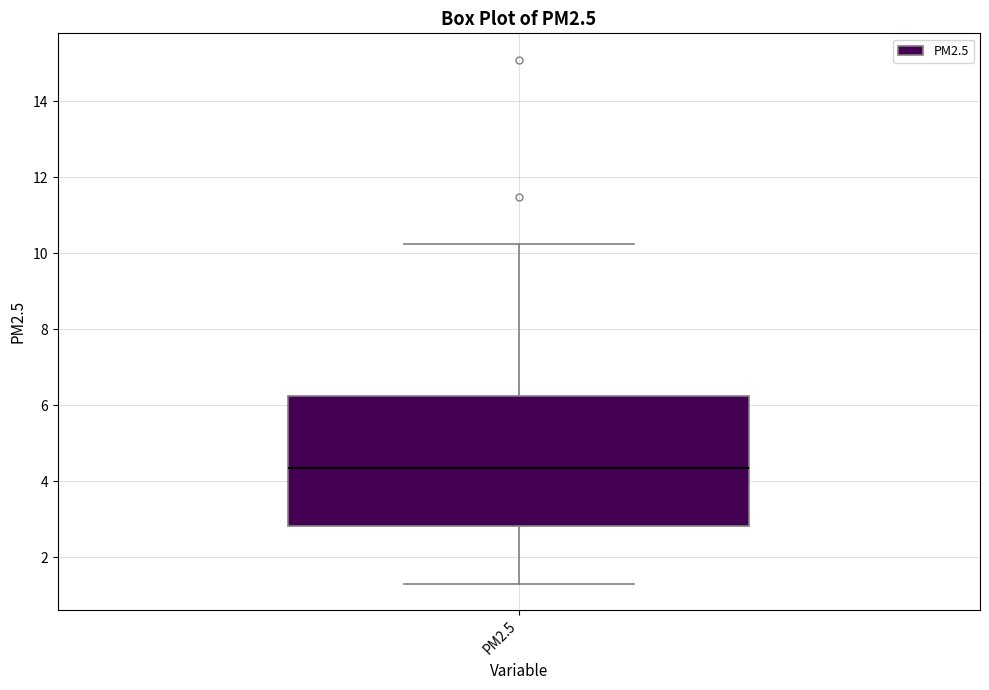

Transcribe this box plot: give where the median line is, the range the box spans, and where the two whiskers end, as read against the y-axis. The values are not printed on the chart, so give them approximately, as read against the axis.

median 4.4, box 2.8 to 6.2, whiskers 1.4 to 10.2